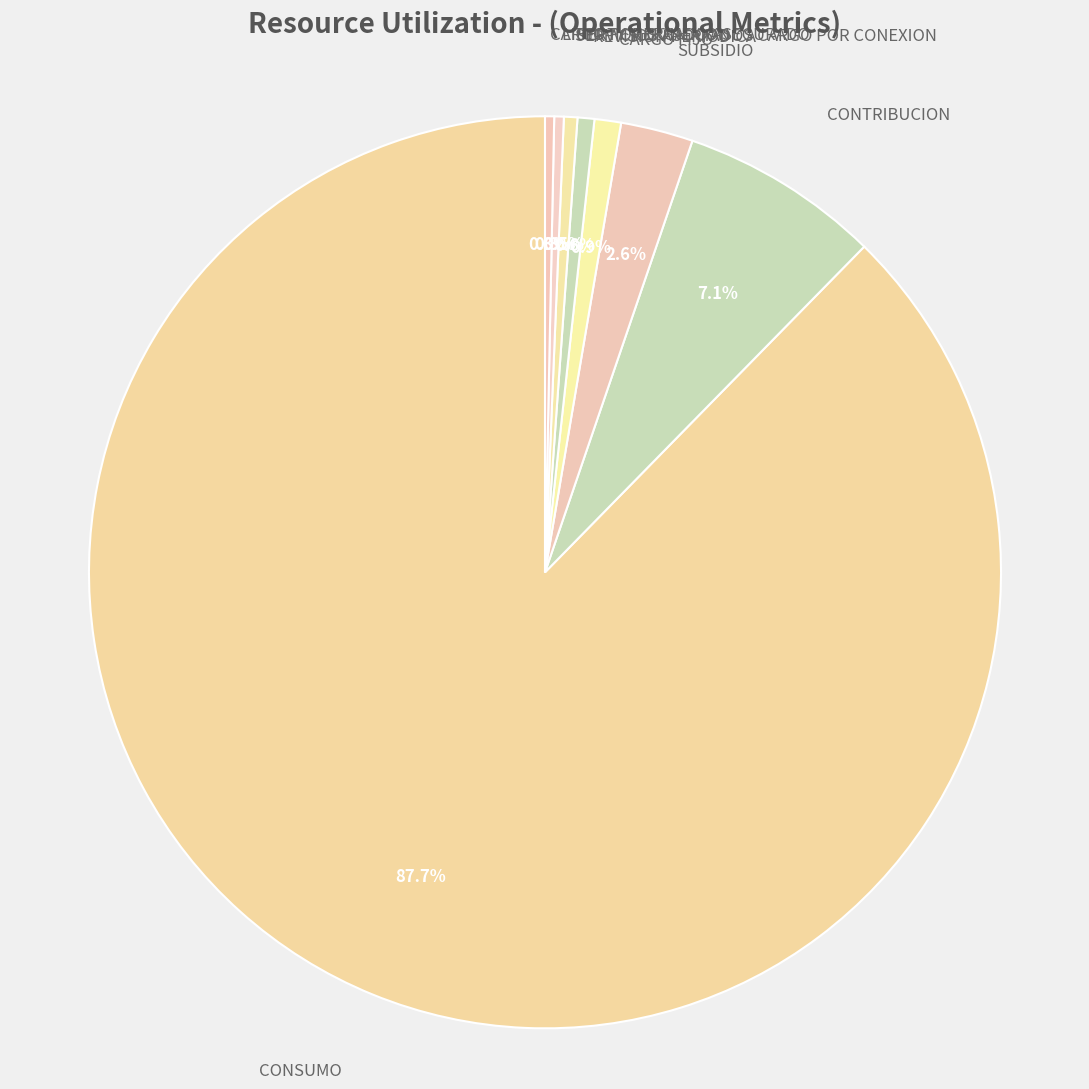

To the nearest percent, what is the average slice percentage?

12%